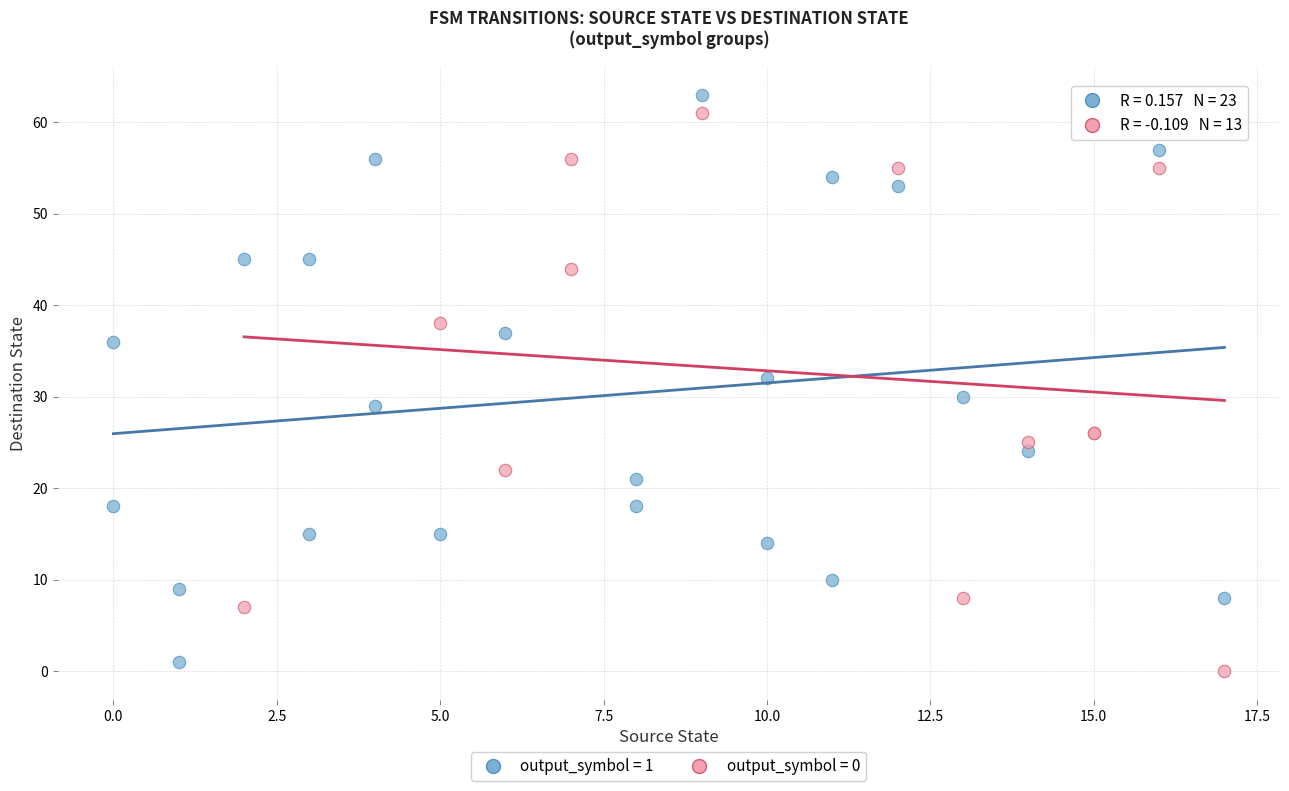

What are all the series names shown in the legend?

output_symbol = 1, output_symbol = 0